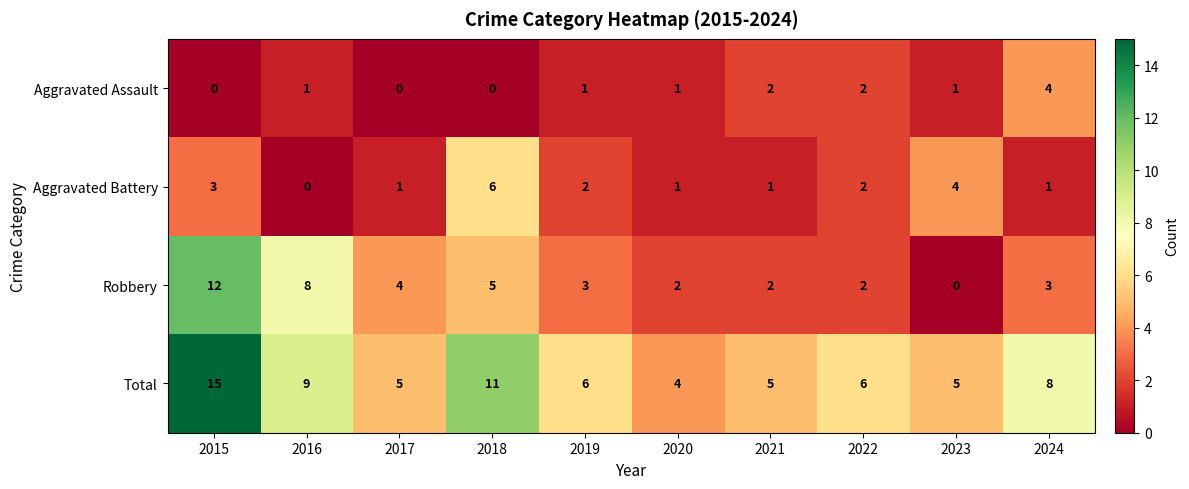

At which category is the sum across all series the highest?

2015